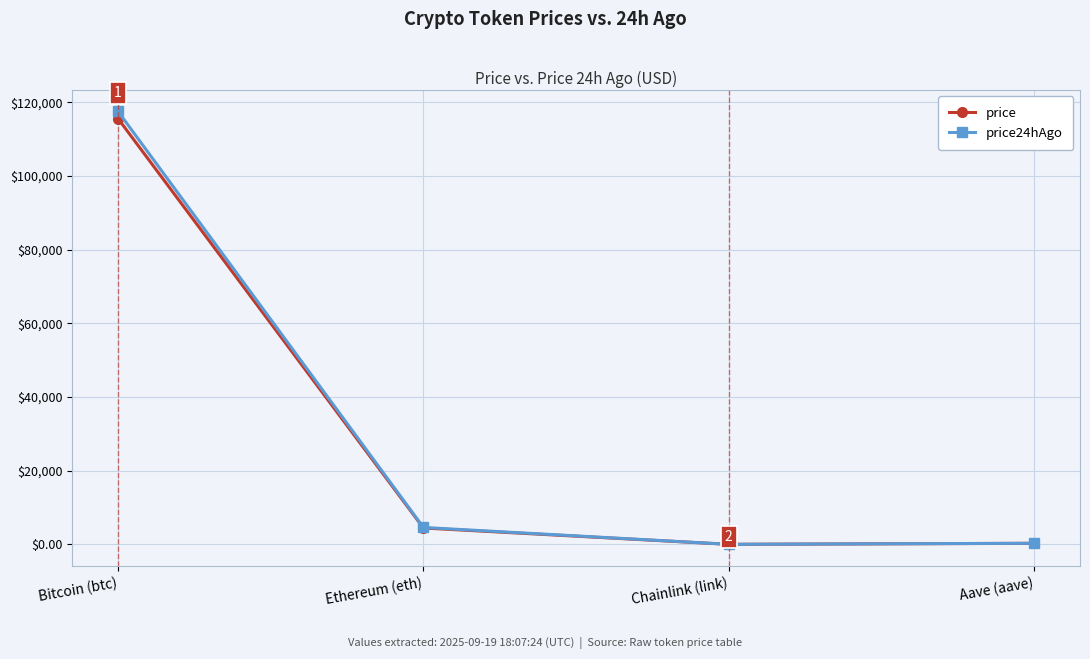

What is the value of the price point at the 2nd from the left?

4460.8